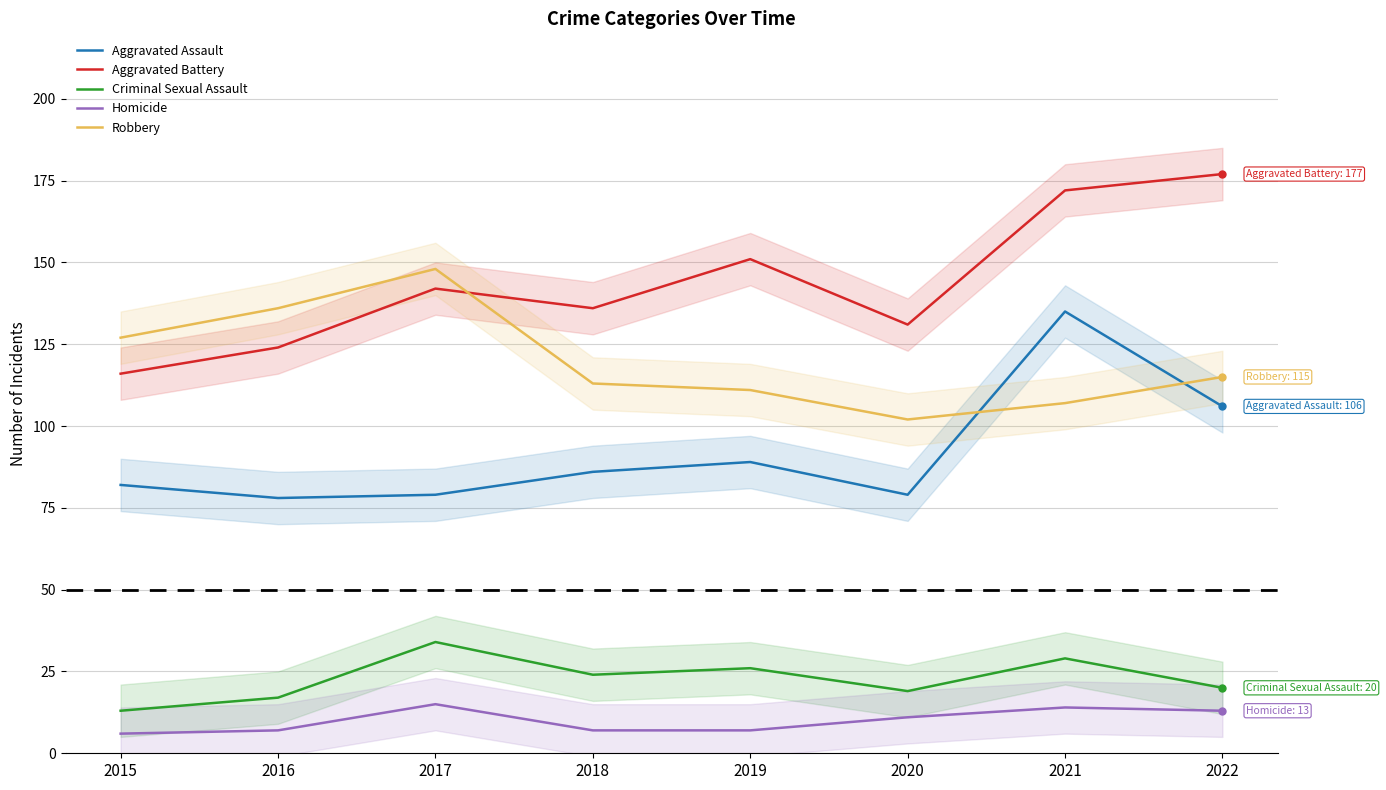

Rank the series at 2020 from lowest to highest value.

Homicide, Criminal Sexual Assault, Aggravated Assault, Robbery, Aggravated Battery